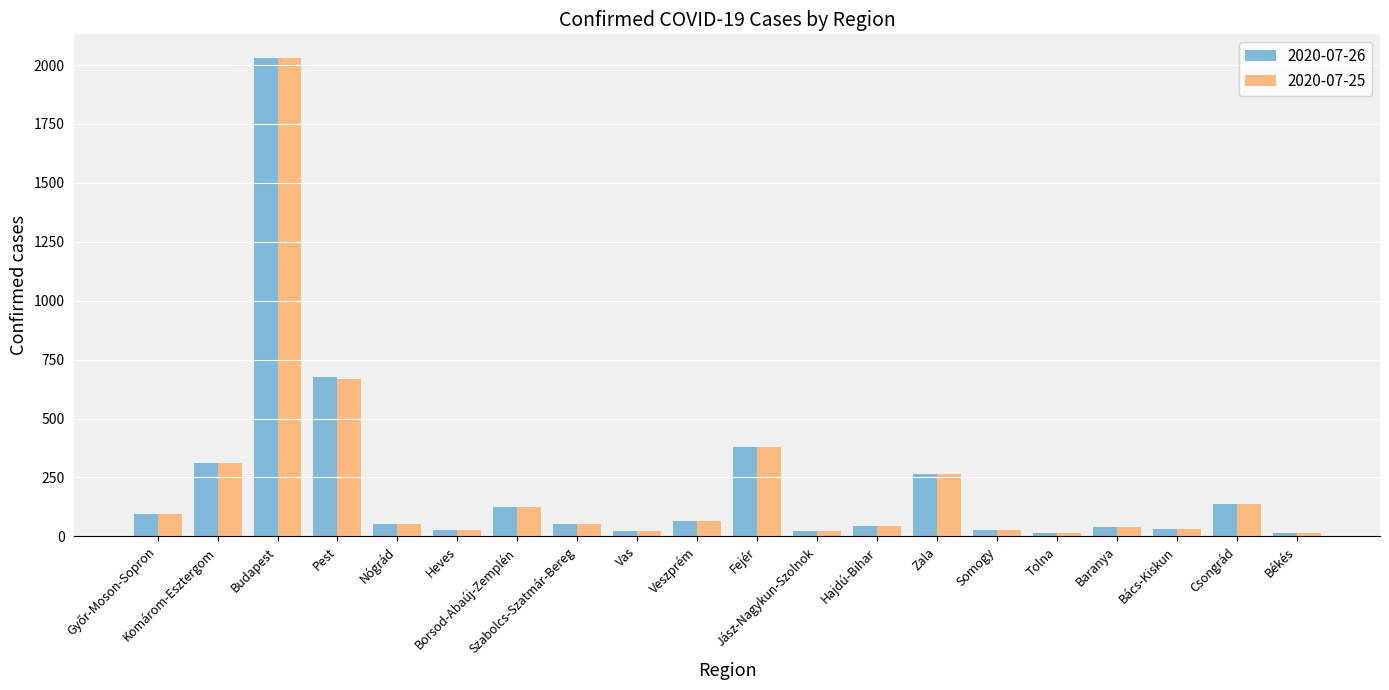

Which series has the widest spread of values?

2020-07-26